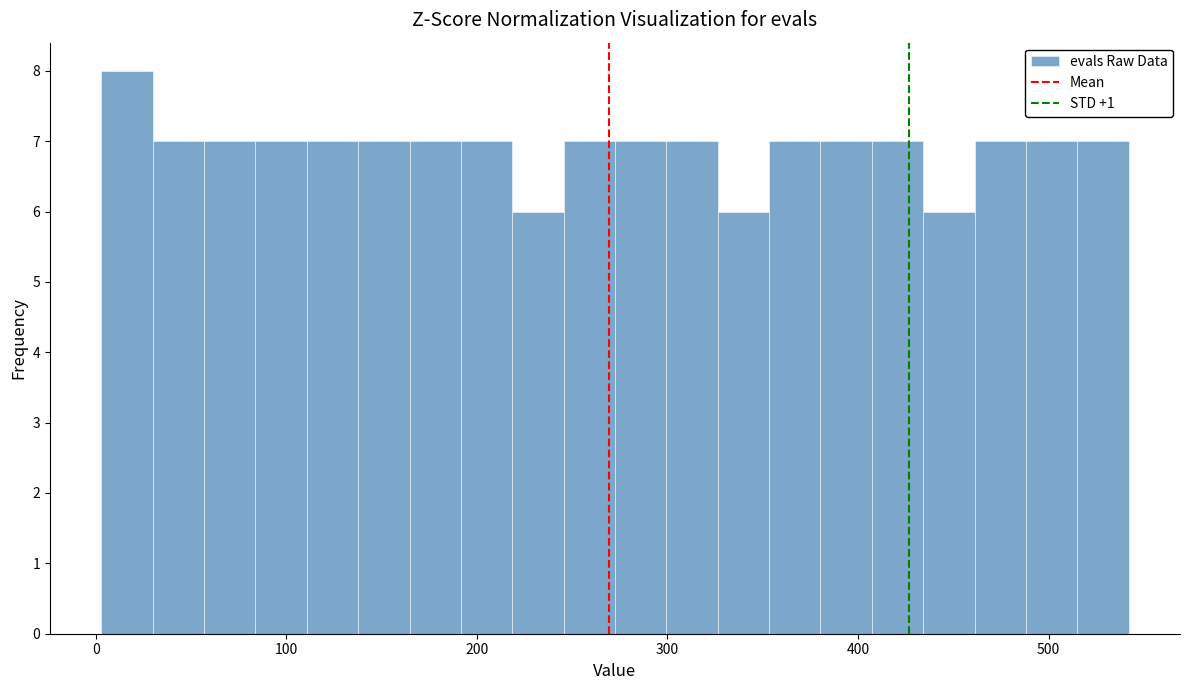

Around what value on the x-axis is the tallest bar? Give the approximate position of its centre, as read against the axis.

20